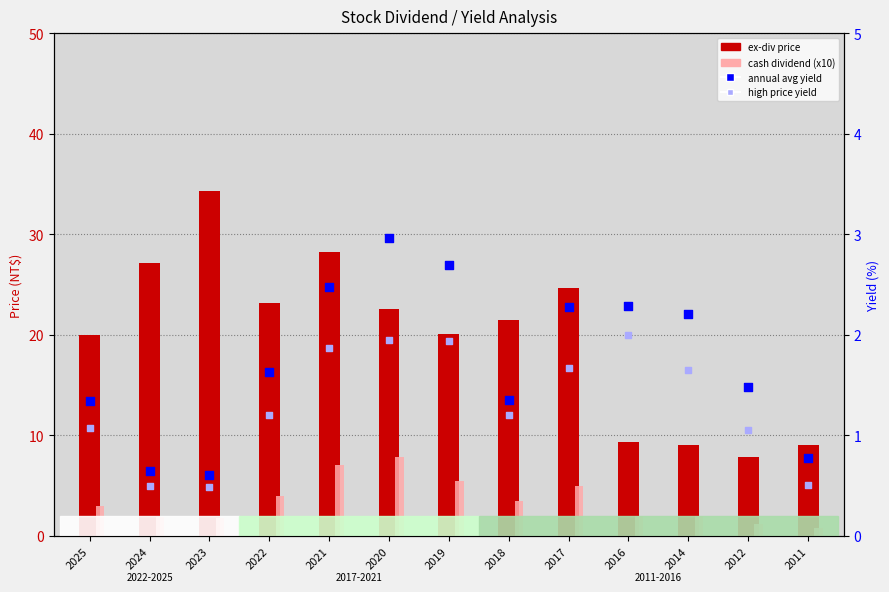

At which category is the sum across all series the highest?

2021